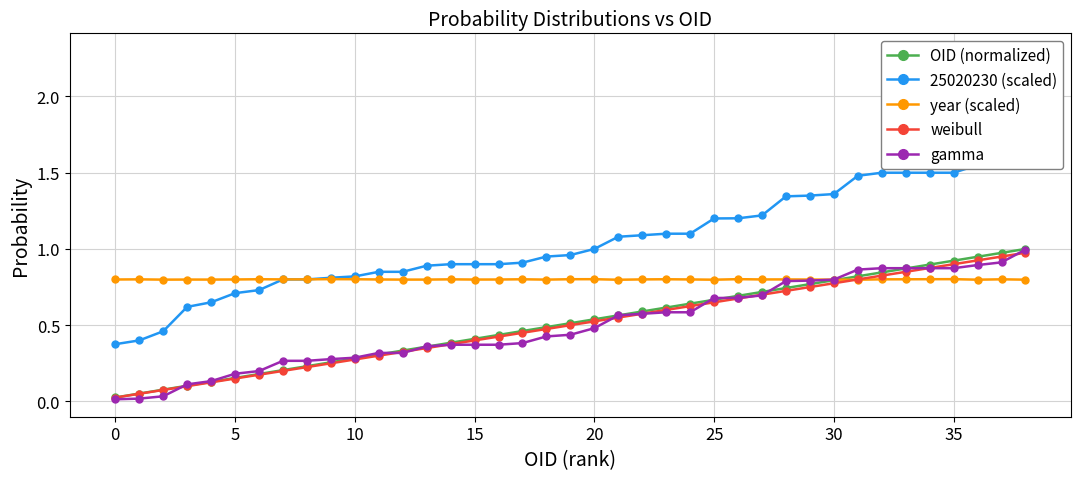

What is the label of the 33rd point from the left?

32